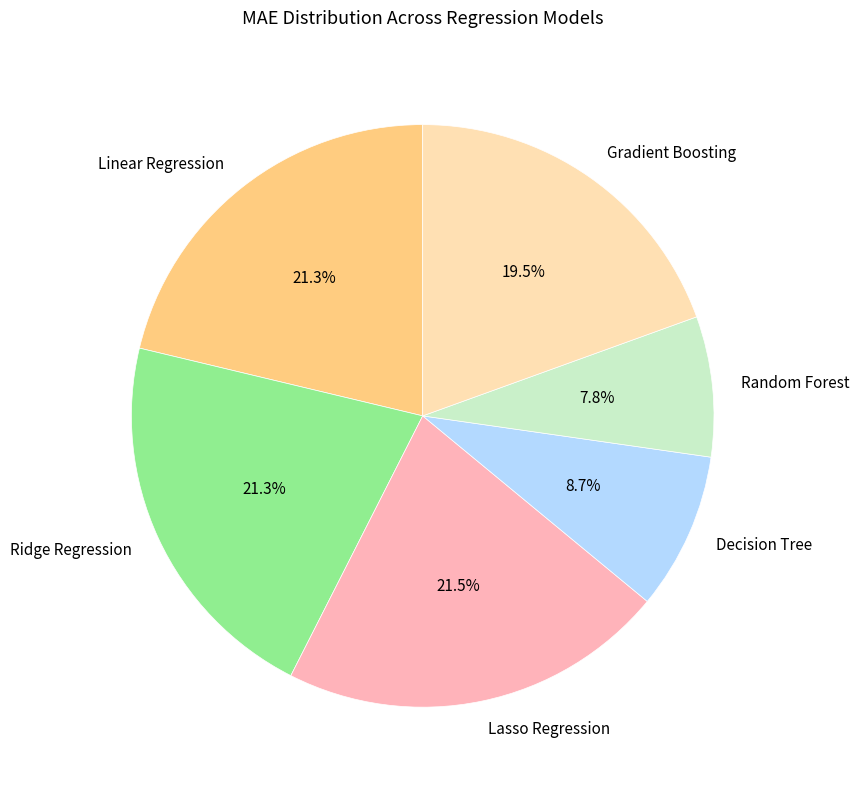

How many slices are in this pie chart?

6